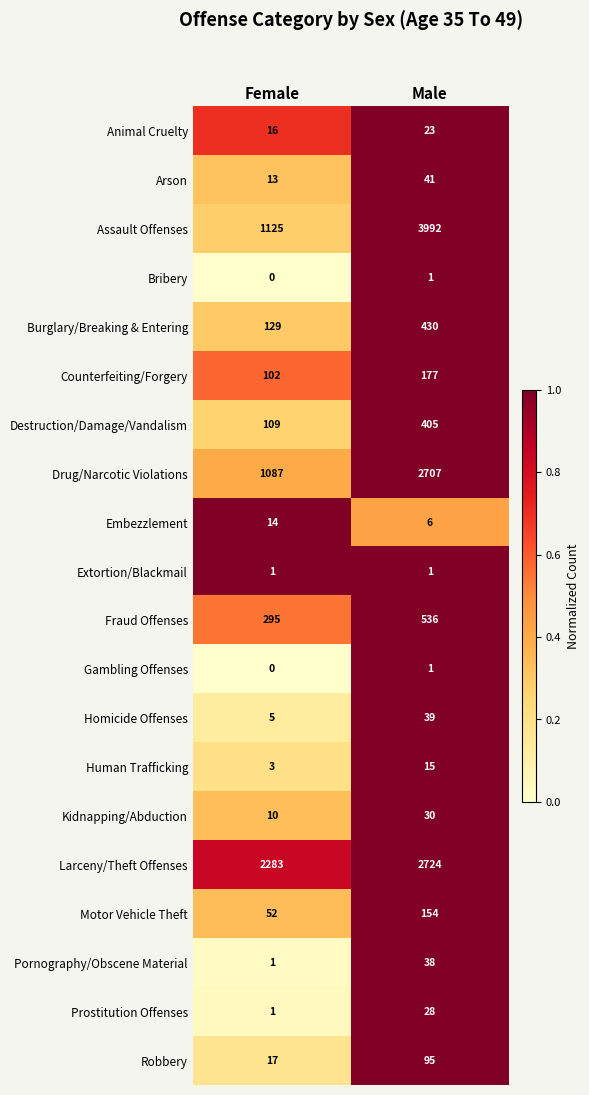

Where is Kidnapping/Abduction nearest to the value 20?

Female